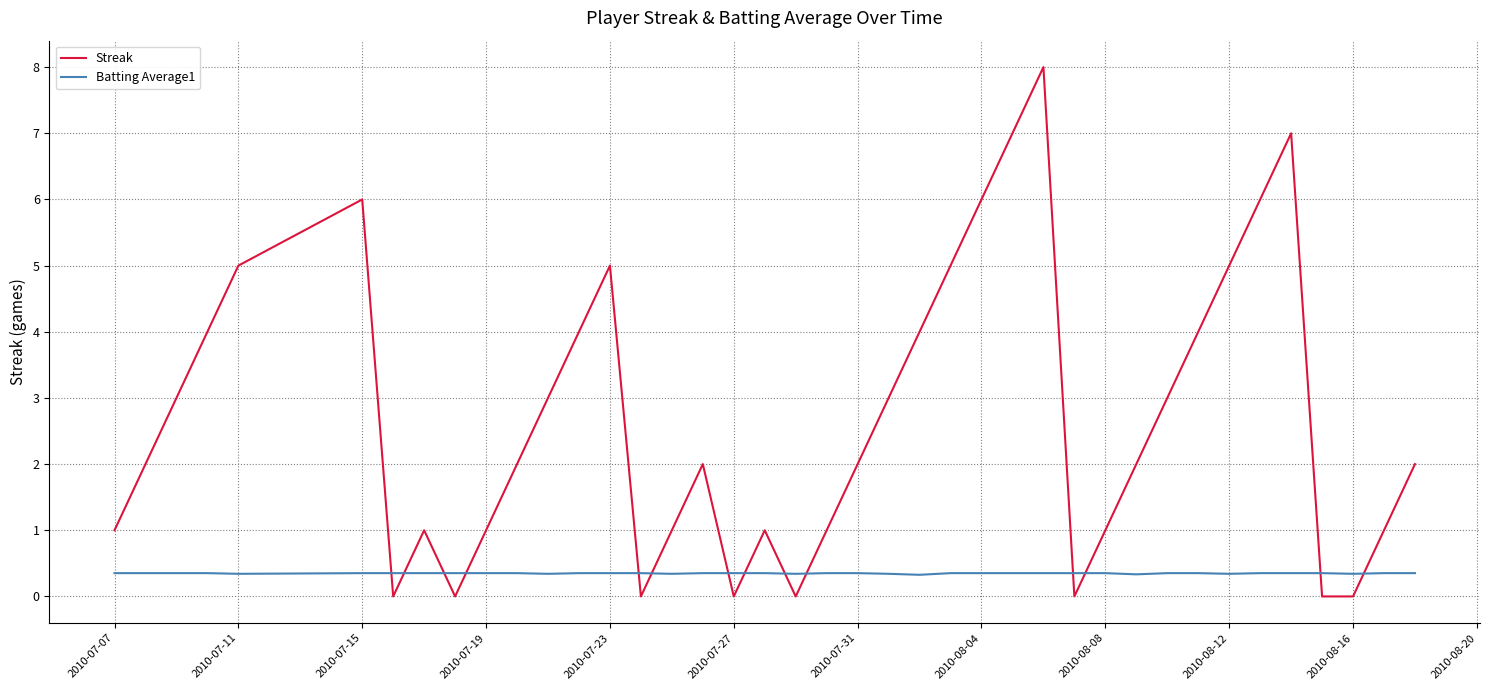

Which series has the widest spread of values?

Streak